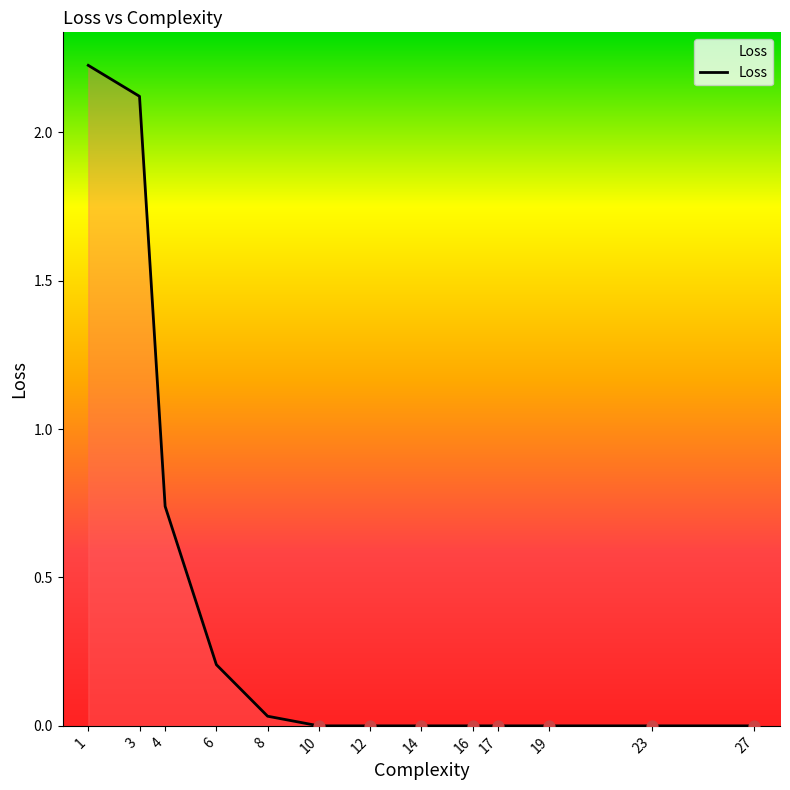

Where is the data nearest to the value 1?

4